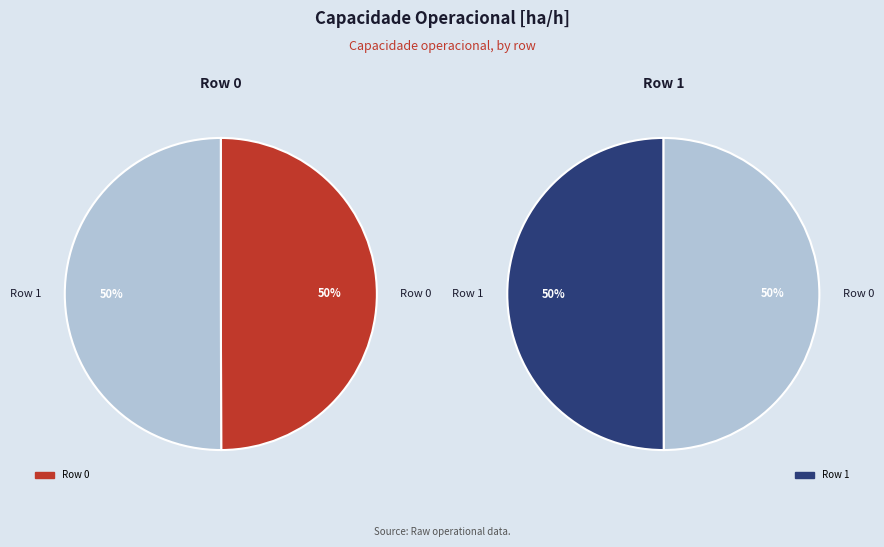

How many slices are in this pie chart?

2